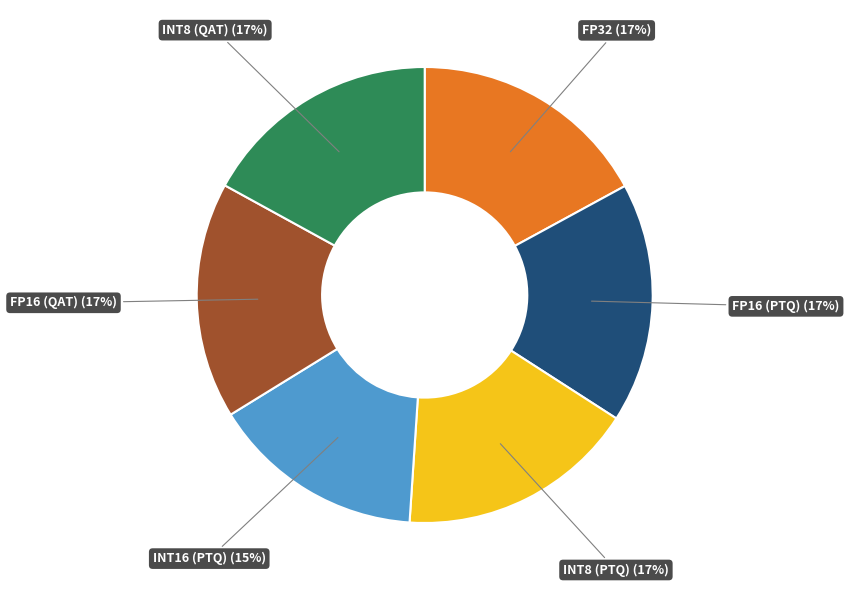

Is there any slice that represents more than half of the pie?

No